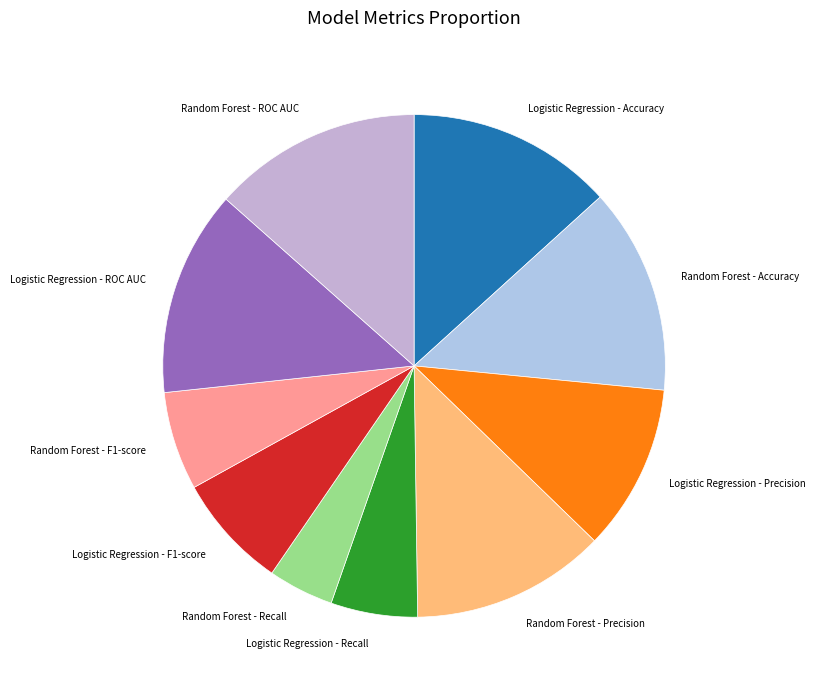

Does Logistic Regression - Recall account for over 50% of the chart?

No